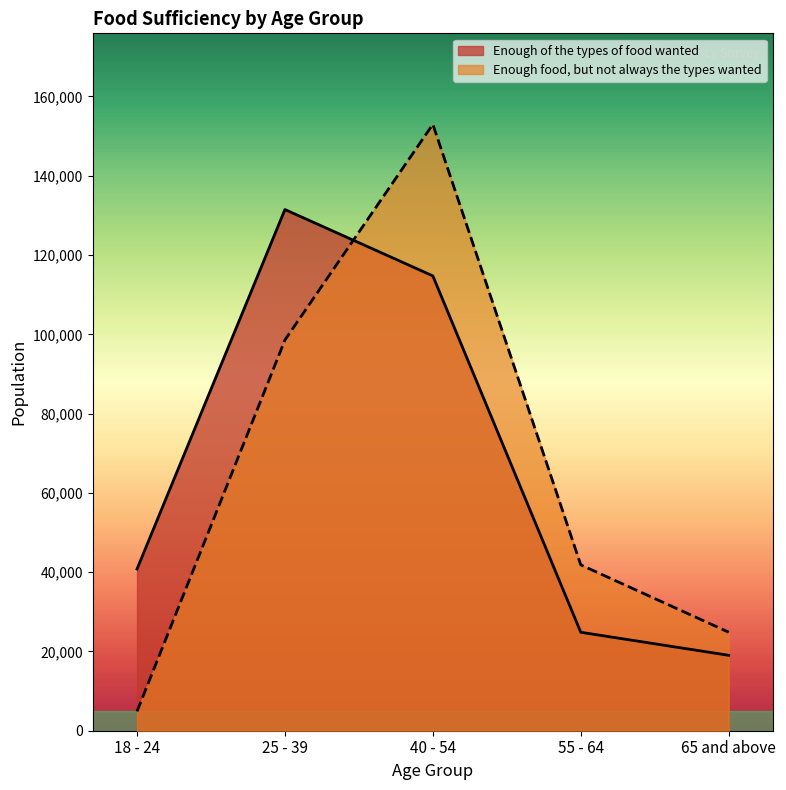

How many data points in Enough of the types of food wanted are above 40801?

2